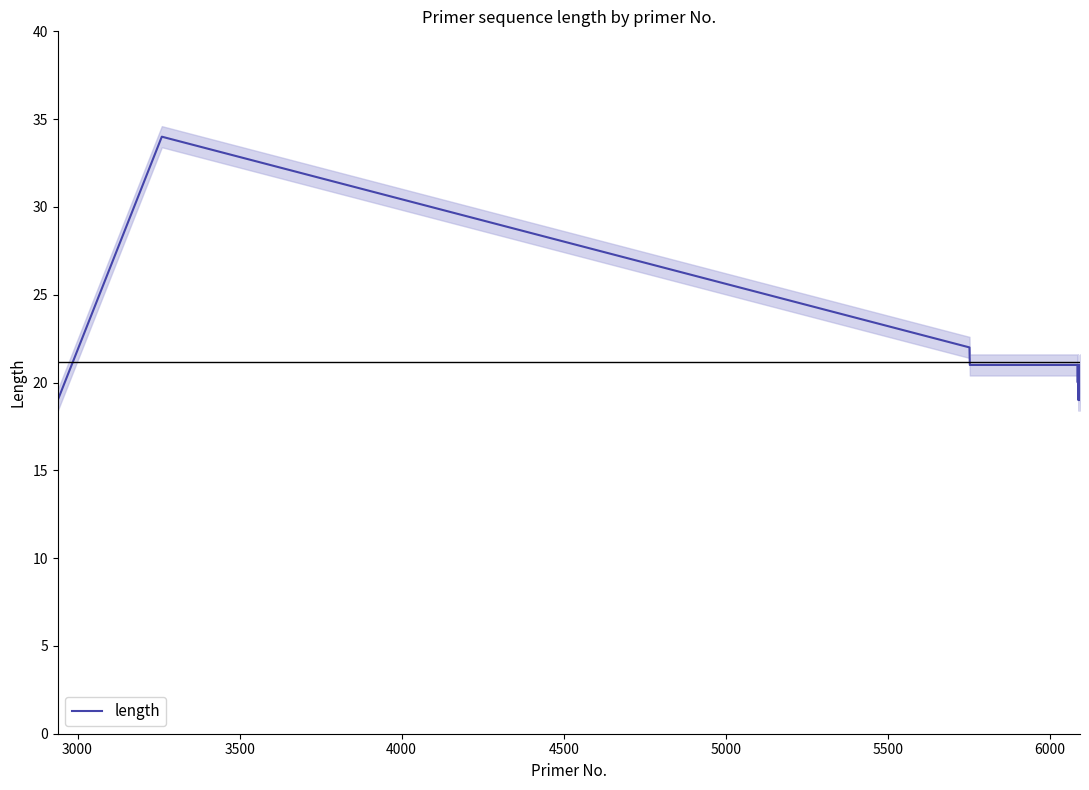

At which label does the data first exceed 21?

3000